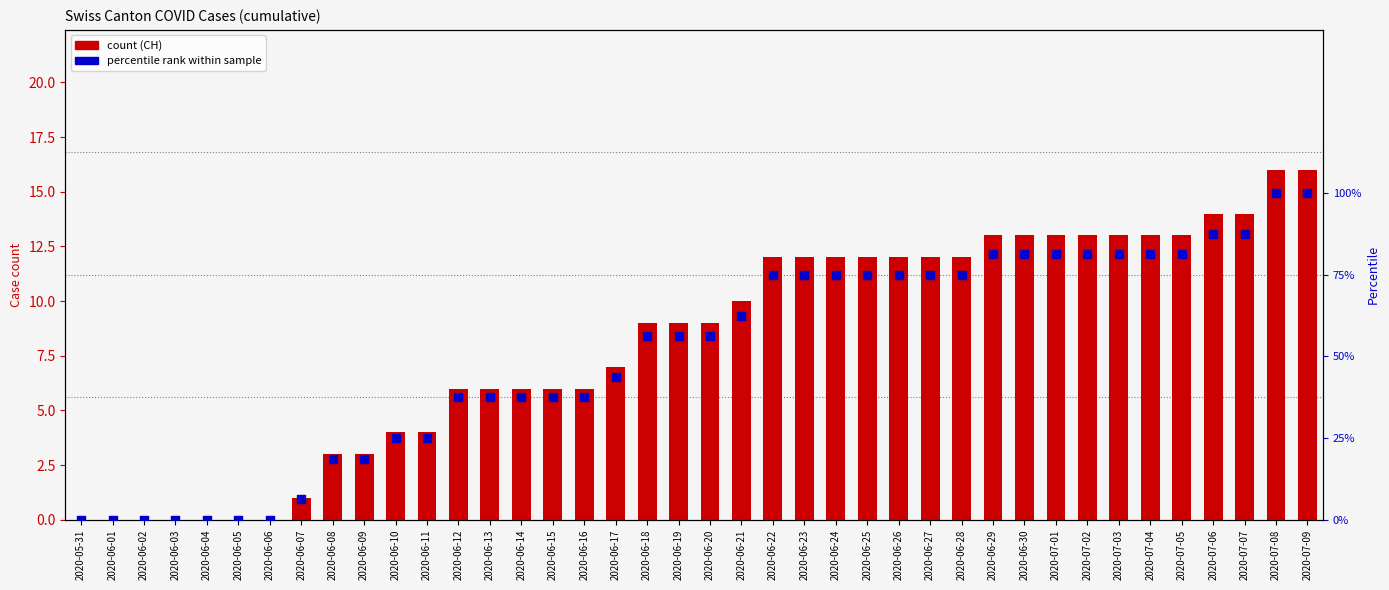

Which series contains the lowest Y value?

CH